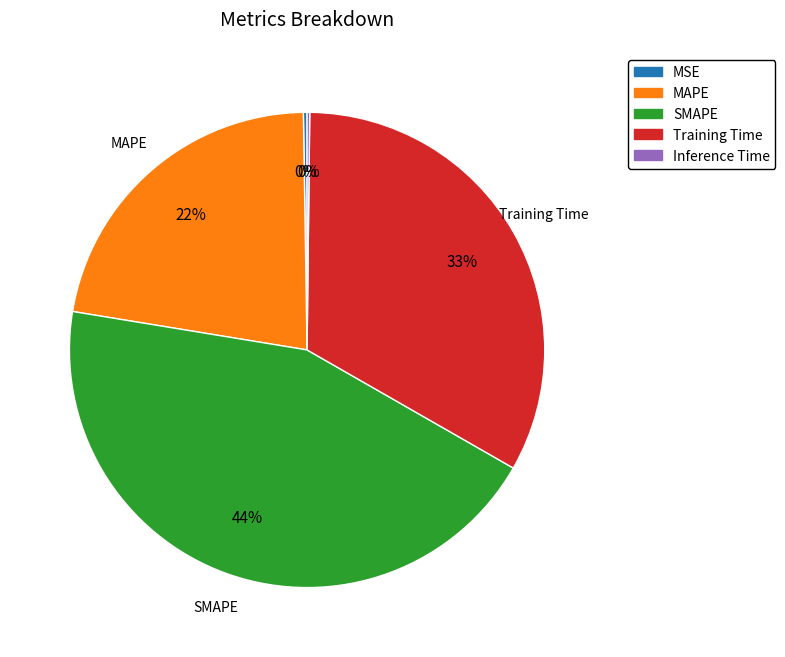

To the nearest percent, what is the average slice percentage?

20%